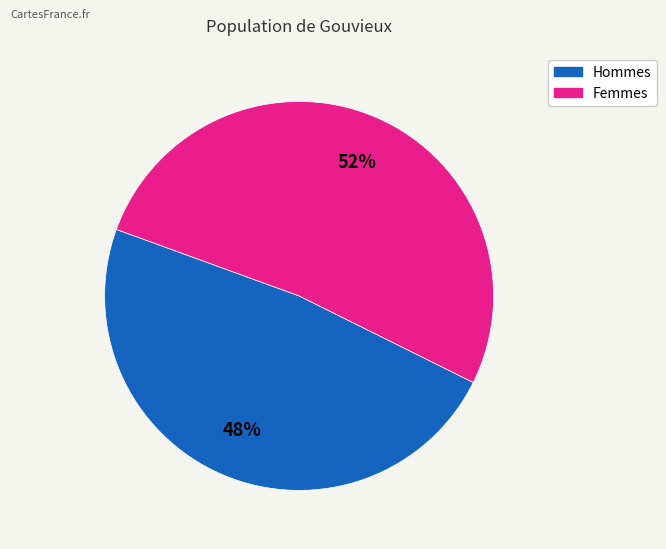

How many slices are in this pie chart?

2